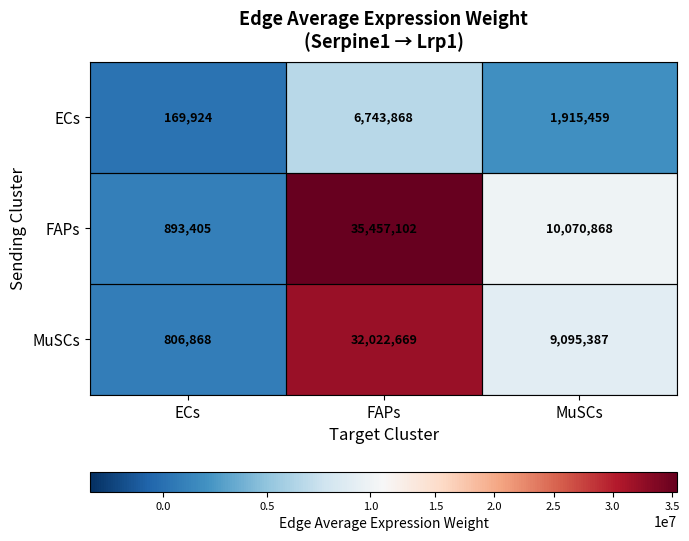

Between ECs and MuSCs, which series saw the biggest shift?

FAPs